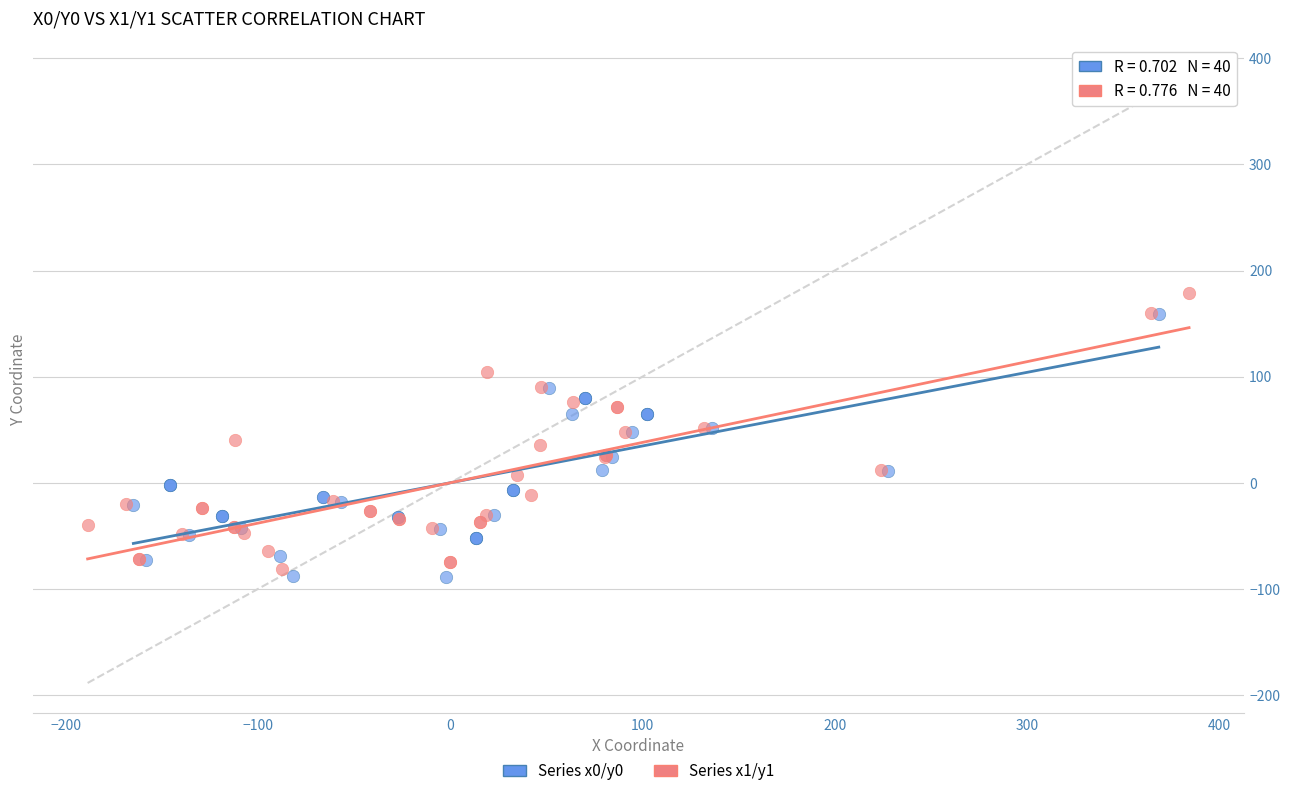

Which series has the widest spread of Y values?

Series x1/y1